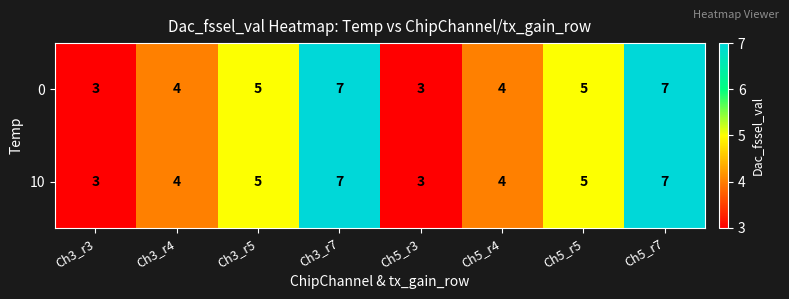

What is the minimum value shown in the chart?

3